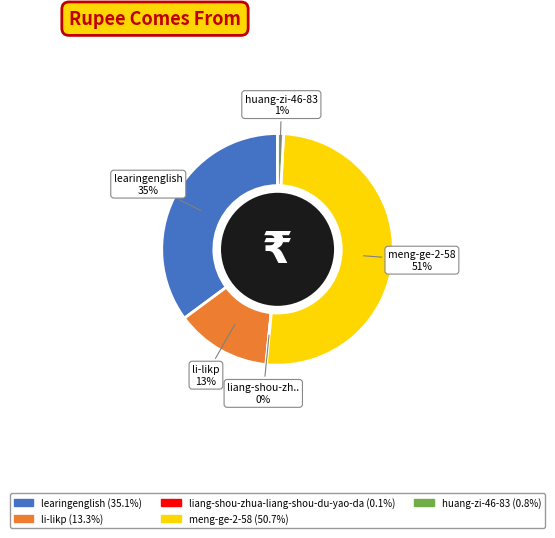

To the nearest percent, what is the average slice percentage?

20%